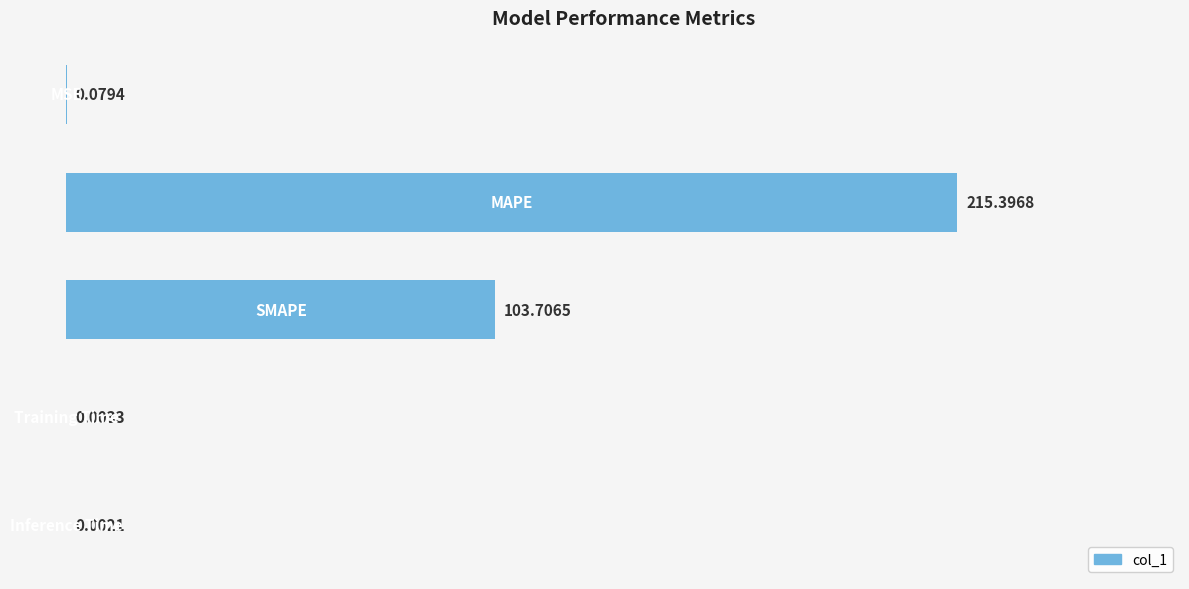

What is the maximum value shown in the chart?

215.4